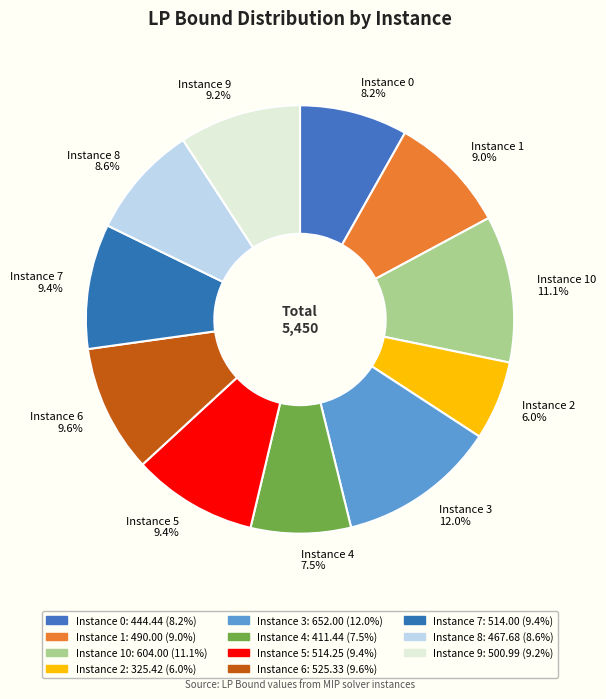

What is the ratio of the value at Instance 0 8.2% to the value at Instance 2 6.0%?

1.4